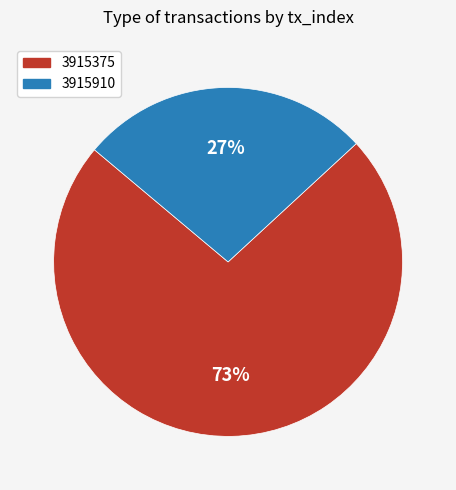

Which has a higher value, 3915910 or 3915375?

3915375